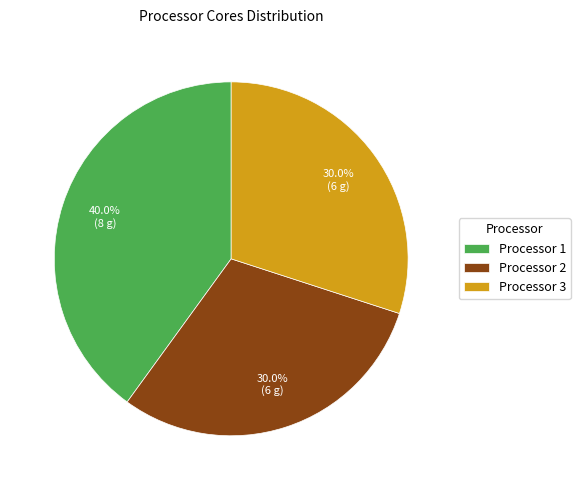

To the nearest percent, what portion does Processor 3 represent?

30%